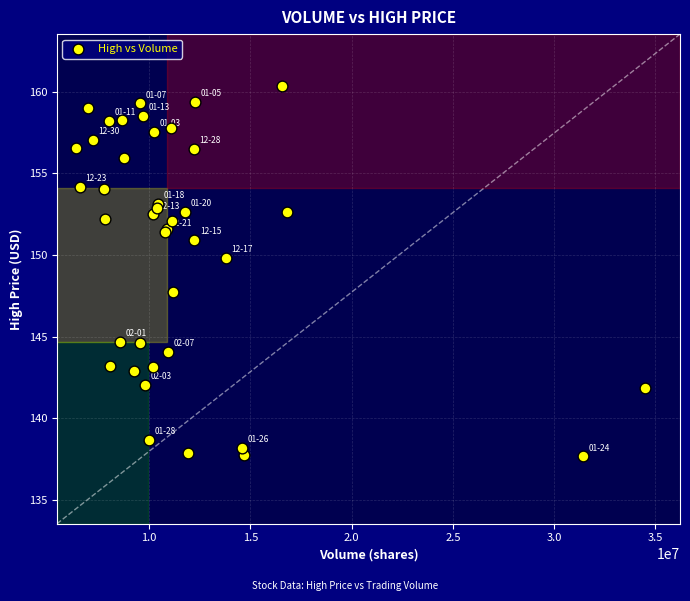

What Y value in the scatter plot is closest to 149?

149.8